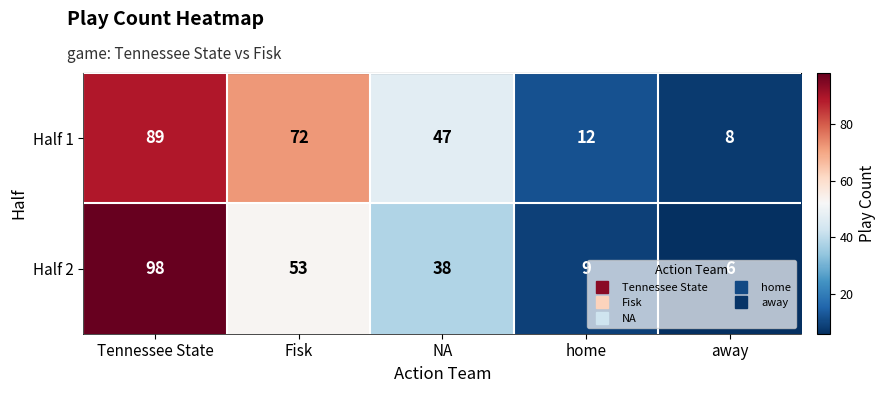

What is the total value across all series at NA?

85